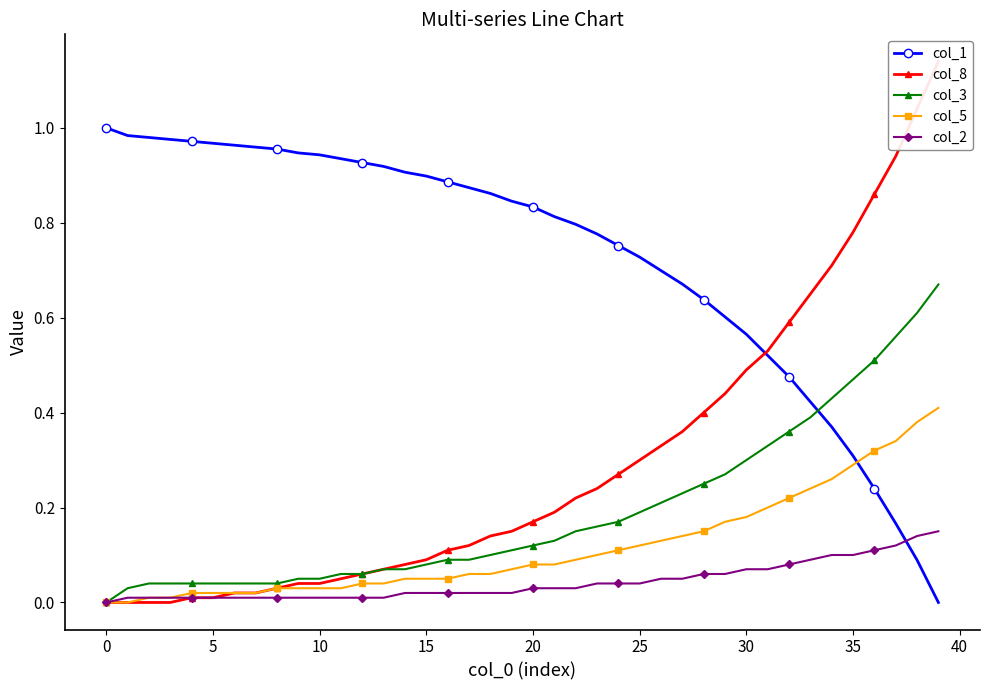

What are all the series names shown in the legend?

col_1, col_8, col_3, col_5, col_2